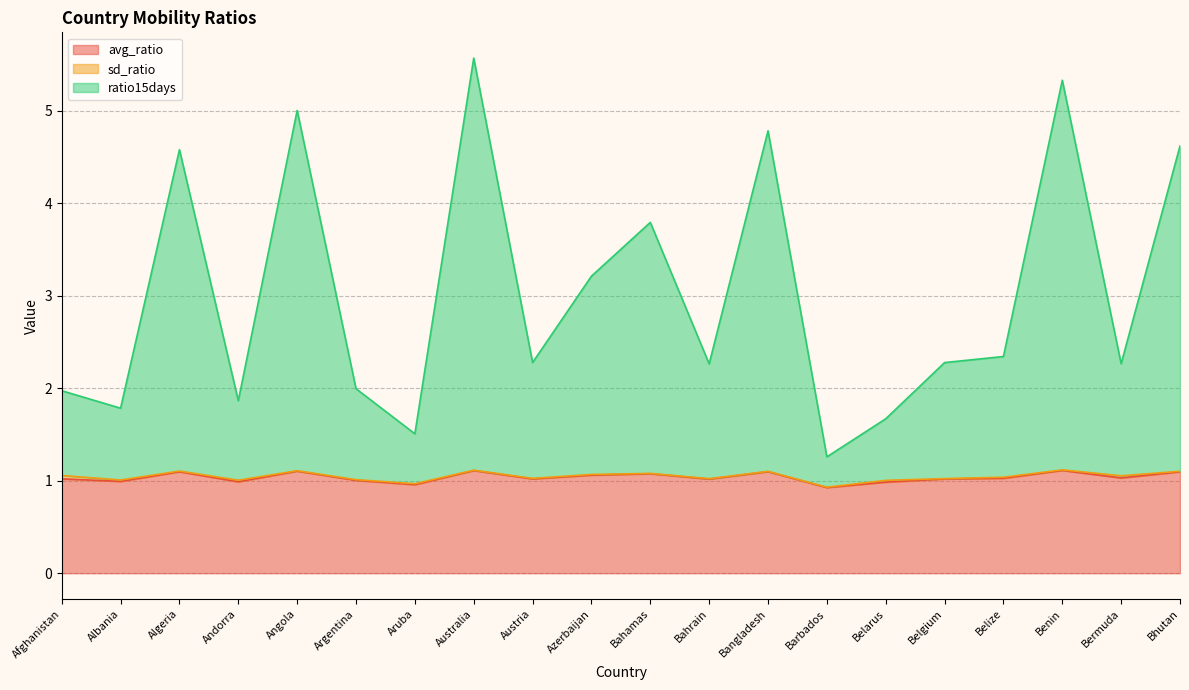

What is the approximate value of ratio15days at Benin?

5.3